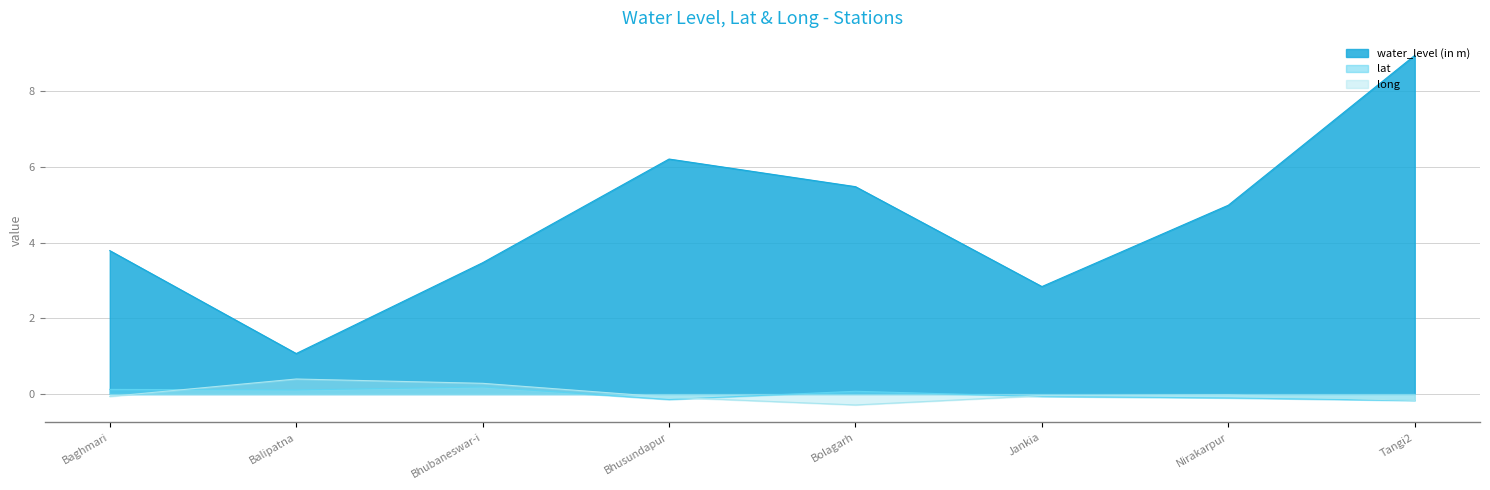

Which category has the highest value across all series?

Tangi2